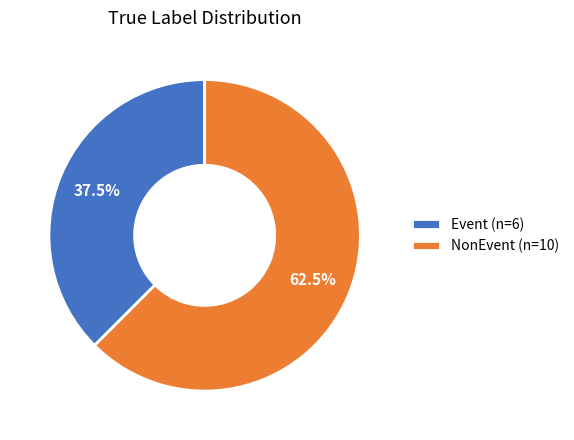

Count the number of slices in the pie.

2